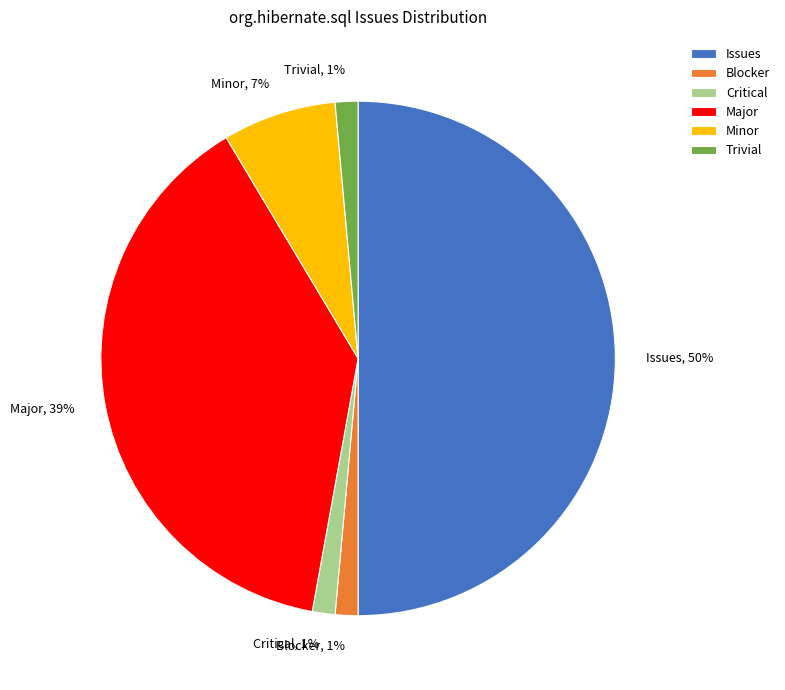

Which slice is the largest?

Issues